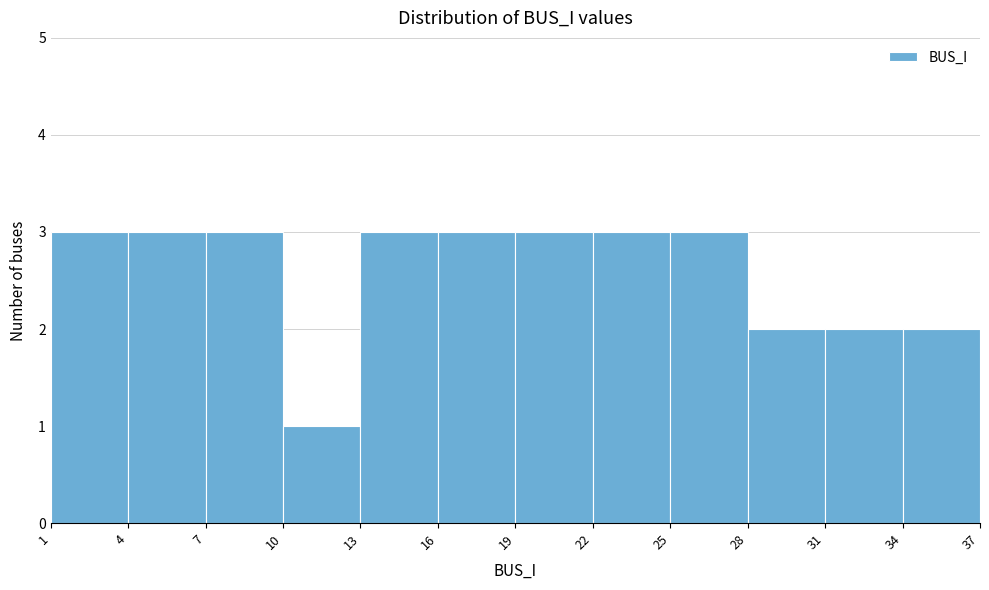

Reading left to right, list every bar in this chart as the range it spans on the x-axis followed by its height. The values are not printed on the chart, so give them approximately, as read against the axis.

1 to 4: 3
4 to 7: 3
7 to 10: 3
10 to 13: 1
13 to 16: 3
16 to 19: 3
19 to 22: 3
22 to 25: 3
25 to 28: 3
28 to 31: 2
31 to 34: 2
34 to 37: 2